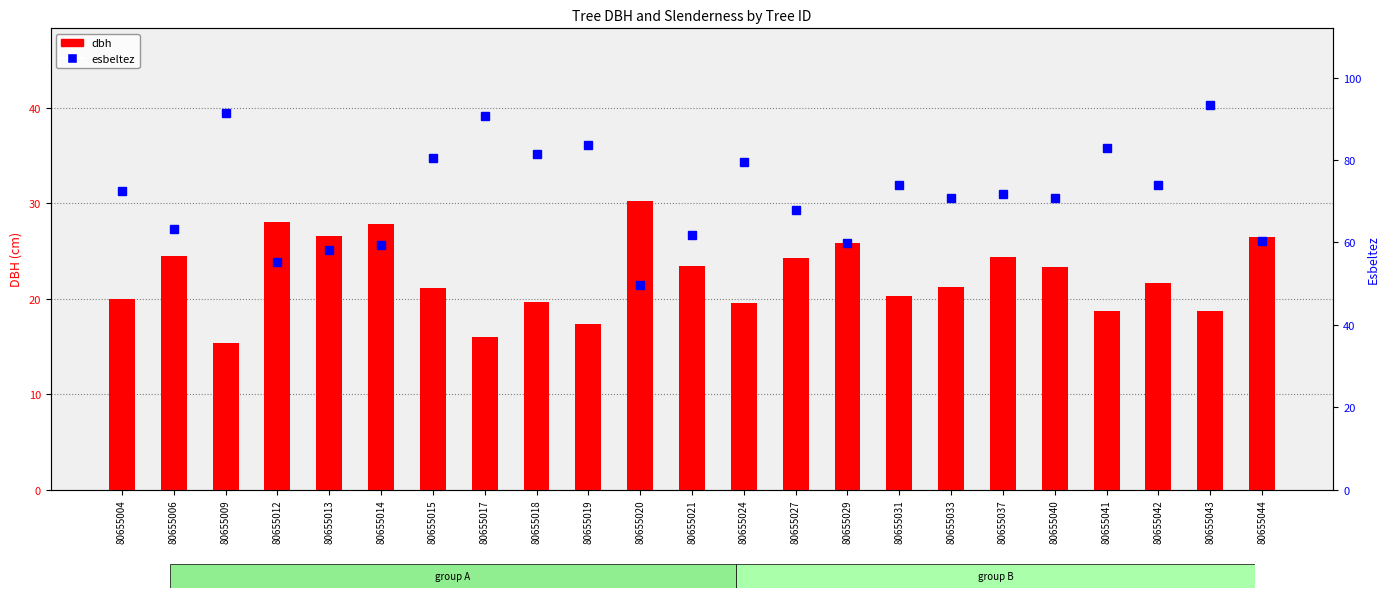

Reading left to right, extract all data points from this chart.

dbh: 80655004=20.0	80655006=24.5	80655009=15.3	80655012=28.0	80655013=26.6	80655014=27.8	80655015=21.1	80655017=16.0	80655018=19.6	80655019=17.4	80655020=30.2	80655021=23.4	80655024=19.5	80655027=24.3	80655029=25.9	80655031=20.2	80655033=21.2	80655037=24.4	80655040=23.3	80655041=18.7	80655042=21.6	80655043=18.8	80655044=26.5
esbeltez: 80655004=72.5	80655006=63.3	80655009=91.5	80655012=55.4	80655013=58.3	80655014=59.4	80655015=80.6	80655017=90.6	80655018=81.4	80655019=83.6	80655020=49.7	80655021=61.8	80655024=79.5	80655027=67.9	80655029=60.0	80655031=74.1	80655033=70.8	80655037=71.9	80655040=70.8	80655041=82.9	80655042=73.9	80655043=93.3	80655044=60.4